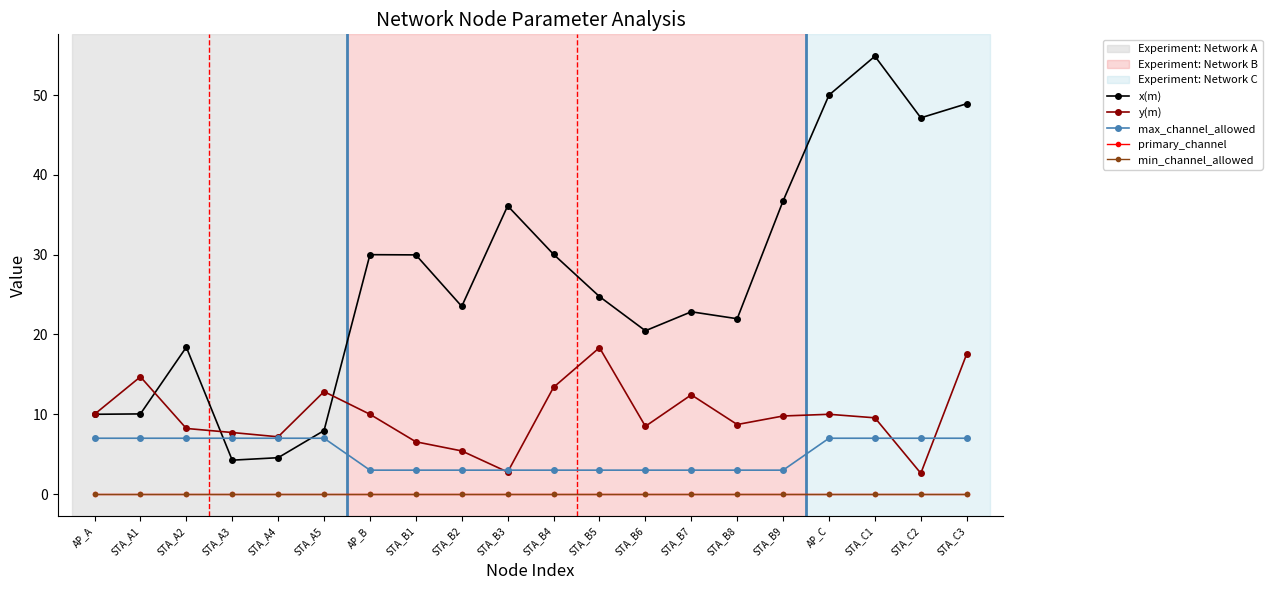

Reading right to left, transcribe all the data shown in this chart.

x(m): STA_C3=48.9	STA_C2=47.1	STA_C1=54.9	AP_C=50.0	STA_B9=36.7	STA_B8=22.0	STA_B7=22.8	STA_B6=20.5	STA_B5=24.8	STA_B4=30.0	STA_B3=36.1	STA_B2=23.5	STA_B1=30.0	AP_B=30.0	STA_A5=8.0	STA_A4=4.6	STA_A3=4.3	STA_A2=18.4	STA_A1=10.0	AP_A=10.0
y(m): STA_C3=17.6	STA_C2=2.6	STA_C1=9.6	AP_C=10.0	STA_B9=9.8	STA_B8=8.7	STA_B7=12.4	STA_B6=8.5	STA_B5=18.3	STA_B4=13.4	STA_B3=2.8	STA_B2=5.4	STA_B1=6.6	AP_B=10.0	STA_A5=12.8	STA_A4=7.2	STA_A3=7.7	STA_A2=8.2	STA_A1=14.7	AP_A=10.0
max_channel_allowed: STA_C3=7.0	STA_C2=7.0	STA_C1=7.0	AP_C=7.0	STA_B9=3.0	STA_B8=3.0	STA_B7=3.0	STA_B6=3.0	STA_B5=3.0	STA_B4=3.0	STA_B3=3.0	STA_B2=3.0	STA_B1=3.0	AP_B=3.0	STA_A5=7.0	STA_A4=7.0	STA_A3=7.0	STA_A2=7.0	STA_A1=7.0	AP_A=7.0
primary_channel: STA_C3=0.0	STA_C2=0.0	STA_C1=0.0	AP_C=0.0	STA_B9=0.0	STA_B8=0.0	STA_B7=0.0	STA_B6=0.0	STA_B5=0.0	STA_B4=0.0	STA_B3=0.0	STA_B2=0.0	STA_B1=0.0	AP_B=0.0	STA_A5=0.0	STA_A4=0.0	STA_A3=0.0	STA_A2=0.0	STA_A1=0.0	AP_A=0.0
min_channel_allowed: STA_C3=0.0	STA_C2=0.0	STA_C1=0.0	AP_C=0.0	STA_B9=0.0	STA_B8=0.0	STA_B7=0.0	STA_B6=0.0	STA_B5=0.0	STA_B4=0.0	STA_B3=0.0	STA_B2=0.0	STA_B1=0.0	AP_B=0.0	STA_A5=0.0	STA_A4=0.0	STA_A3=0.0	STA_A2=0.0	STA_A1=0.0	AP_A=0.0